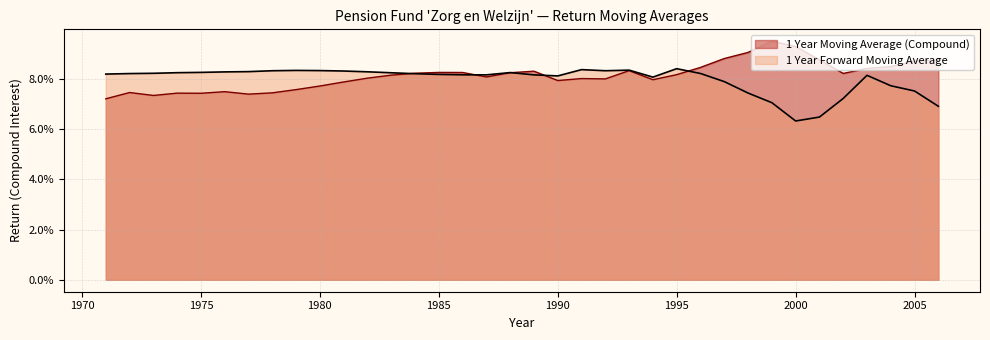

Which series has the widest spread of values?

1 Year Moving Average (Compound)